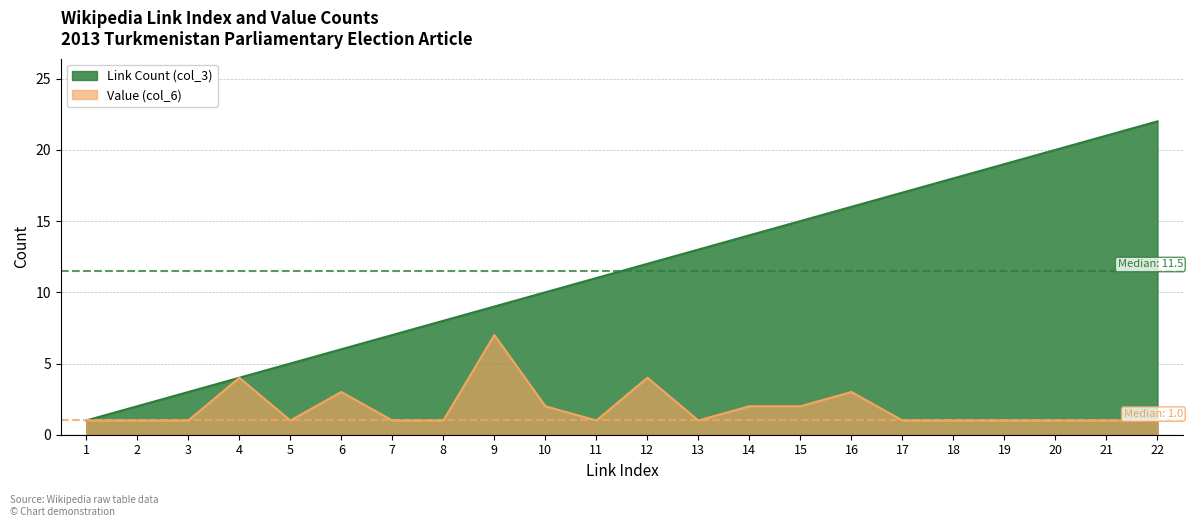

What is the spread (max minus min) of values at 6?

3